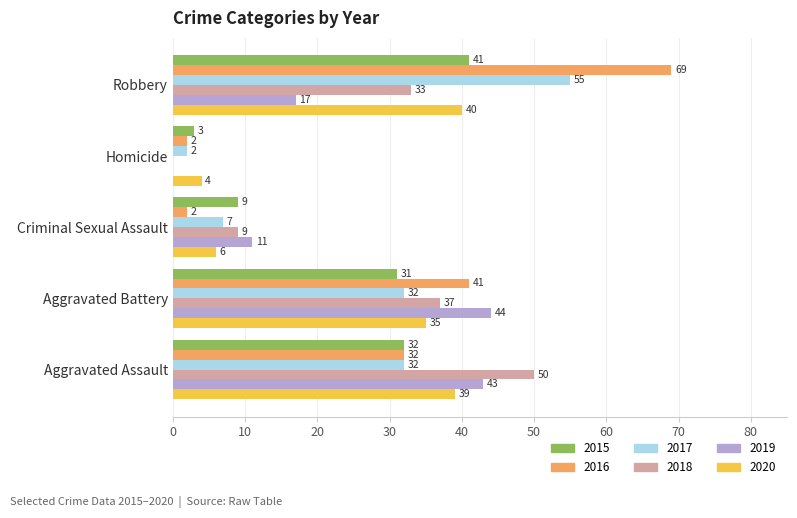

Count the number of categories in the chart.

5